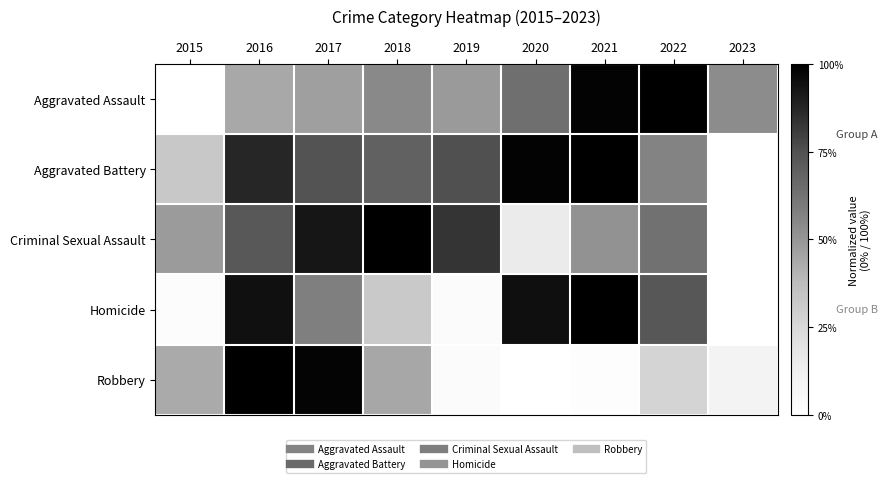

Reading left to right, extract all data points from this chart.

Aggravated Assault: 2015=0.0	2016=44.0	2017=46.9	2018=54.3	2019=48.6	2020=63.7	2021=98.6	2022=100.0	2023=53.1
Aggravated Battery: 2015=32.5	2016=86.7	2017=74.5	2018=68.9	2019=75.1	2020=98.6	2021=100.0	2022=56.6	2023=0.0
Criminal Sexual Assault: 2015=48.3	2016=72.6	2017=92.2	2018=100.0	2019=82.9	2020=15.1	2021=51.5	2022=63.1	2023=0.0
Homicide: 2015=2.2	2016=94.3	2017=58.1	2018=31.7	2019=2.9	2020=94.6	2021=100.0	2022=73.0	2023=0.0
Robbery: 2015=43.4	2016=100.0	2017=98.1	2018=44.5	2019=3.4	2020=0.0	2021=1.5	2022=27.0	2023=9.4